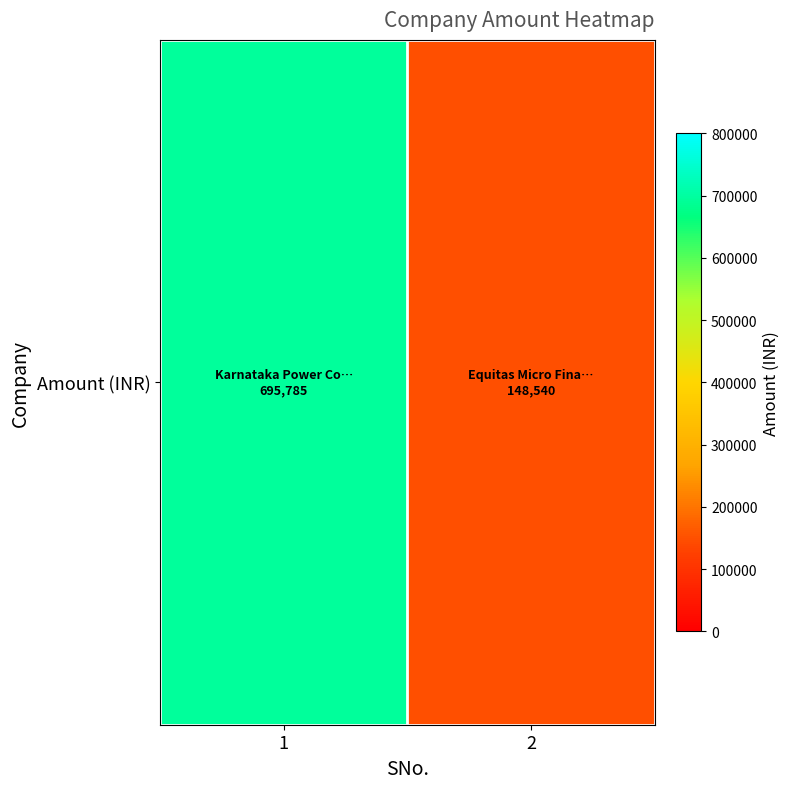

Count the values in the range 148540 to 695785.

2